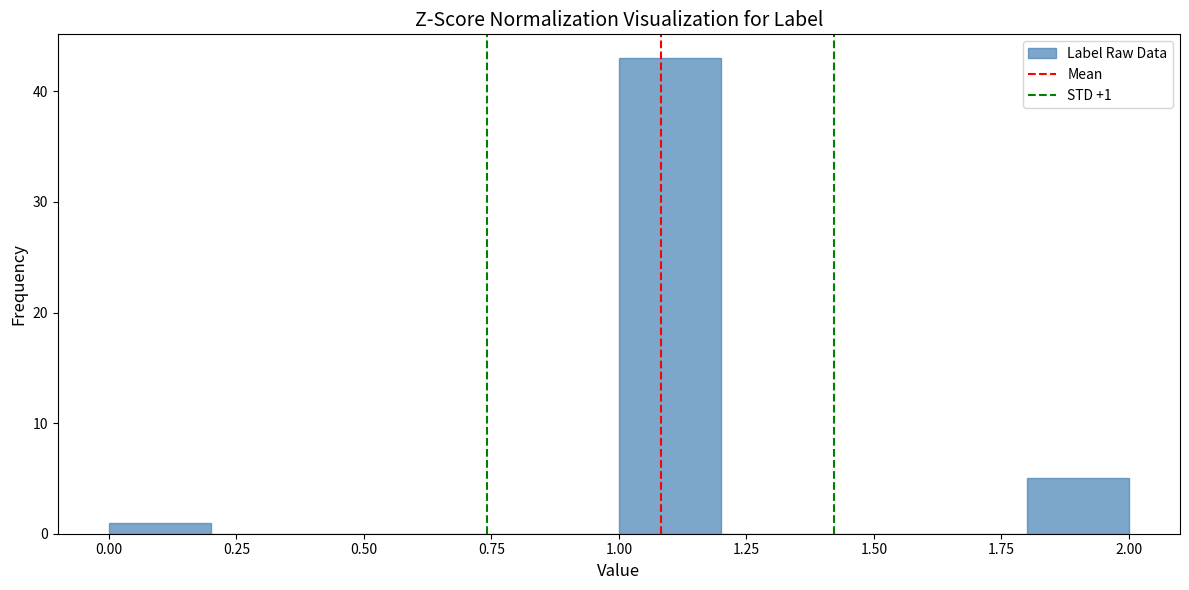

Which range on the x-axis has the tallest bar?

1.0 to 1.2